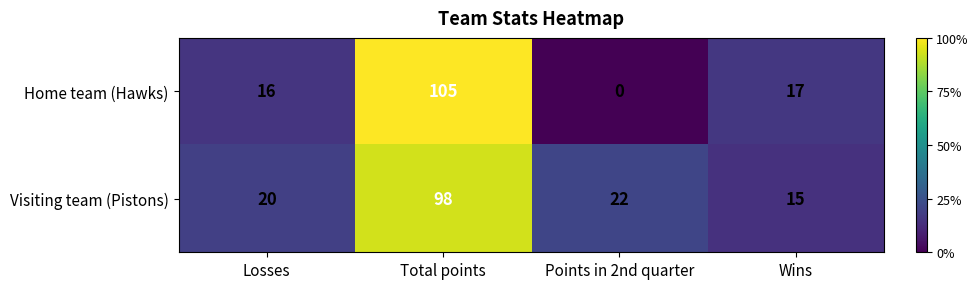

Which series has the largest total across all categories?

Visiting team (Pistons)